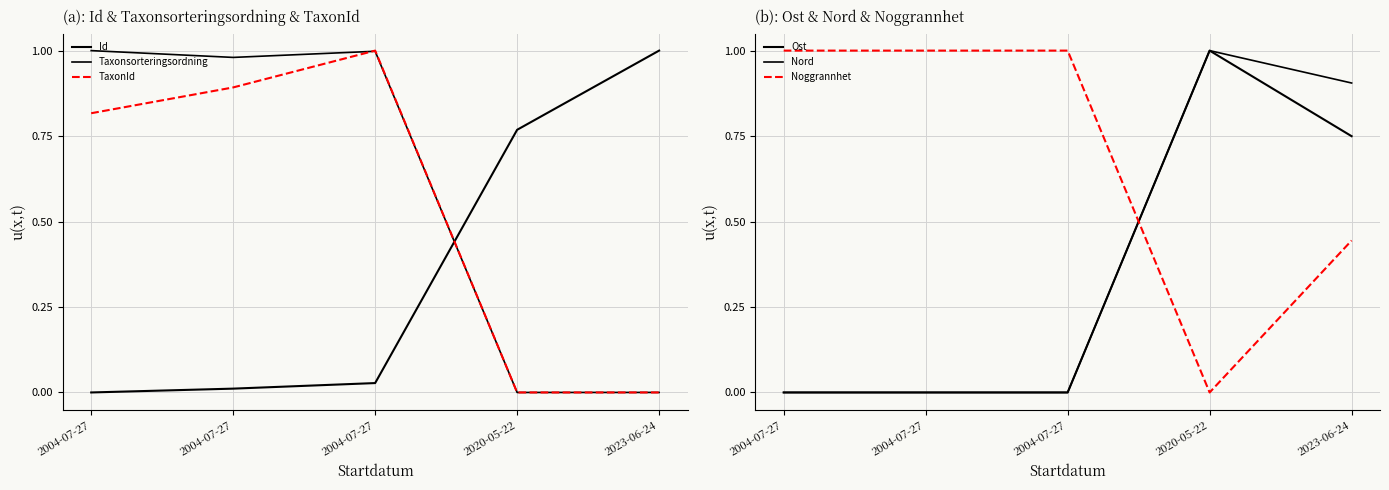

Rank the categories by Taxonsorteringsordning value from lowest to highest.

2020-05-22, 2023-06-24, 2004-07-27, 2004-07-27, 2004-07-27